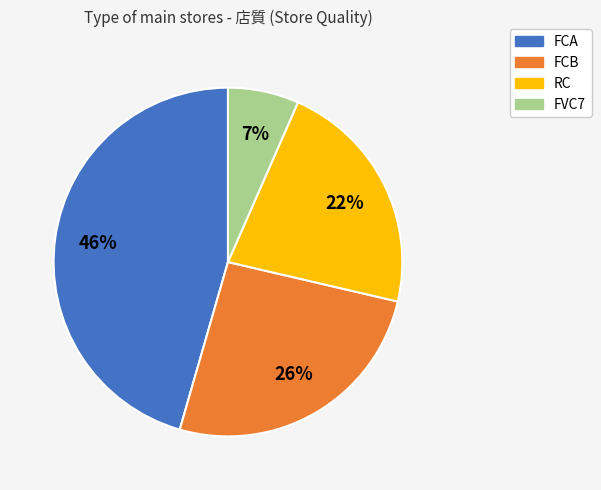

What percentage is the FVC7 slice, to the nearest percent?

7%